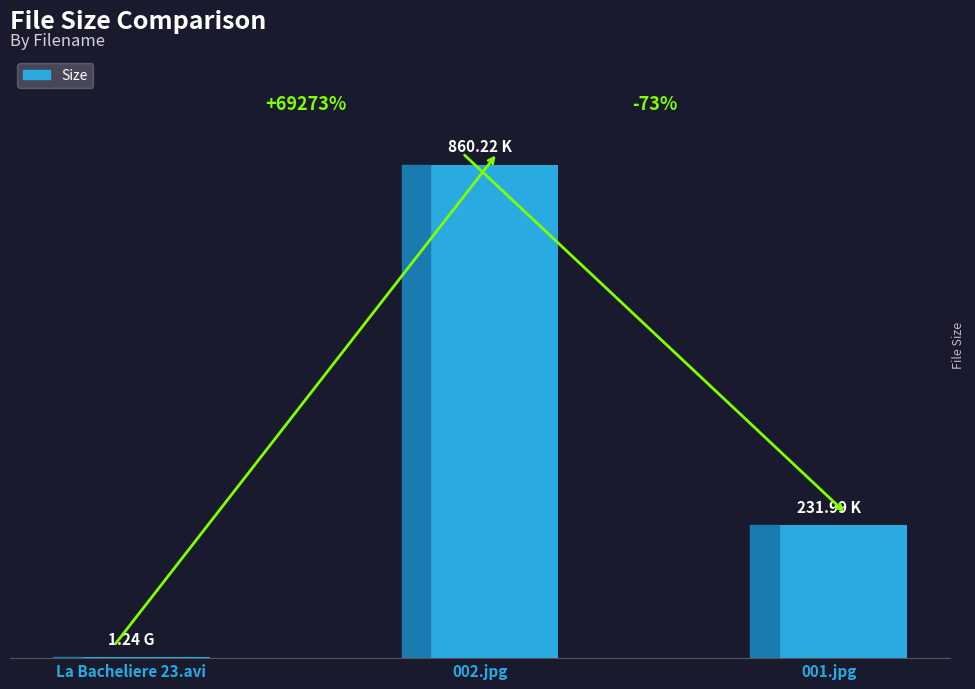

Reading right to left, extract all data points from this chart.

232.0	860.2	1.2